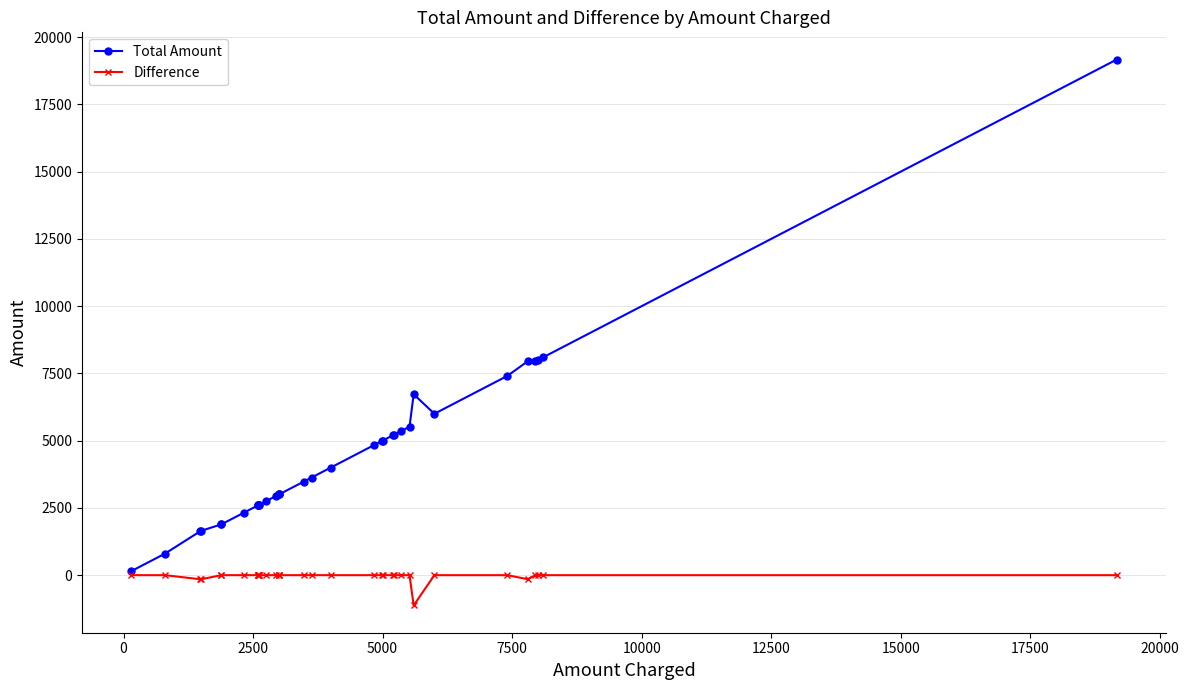

What is the difference between the maximum and minimum values in the Difference series?

1125